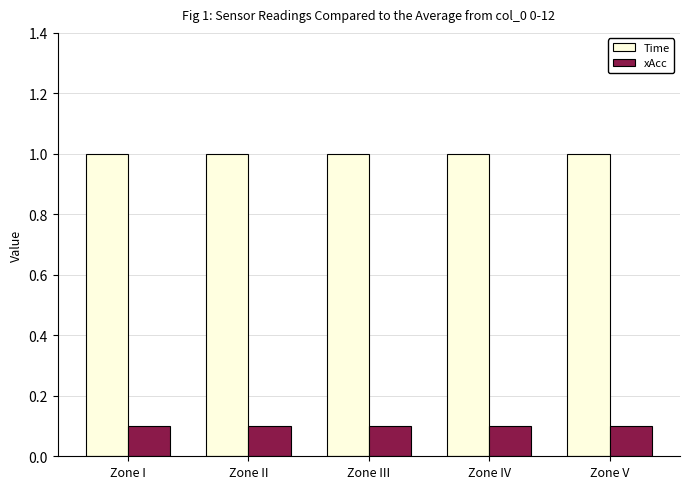

What position from the right is Zone V?

1